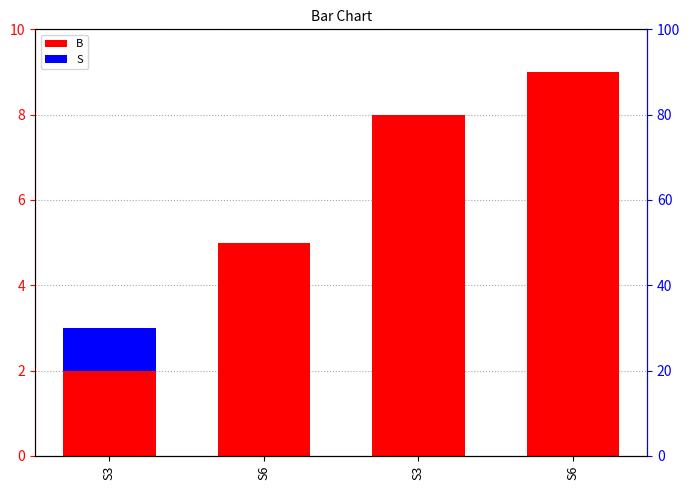

What is the total value across all series at S6?

5